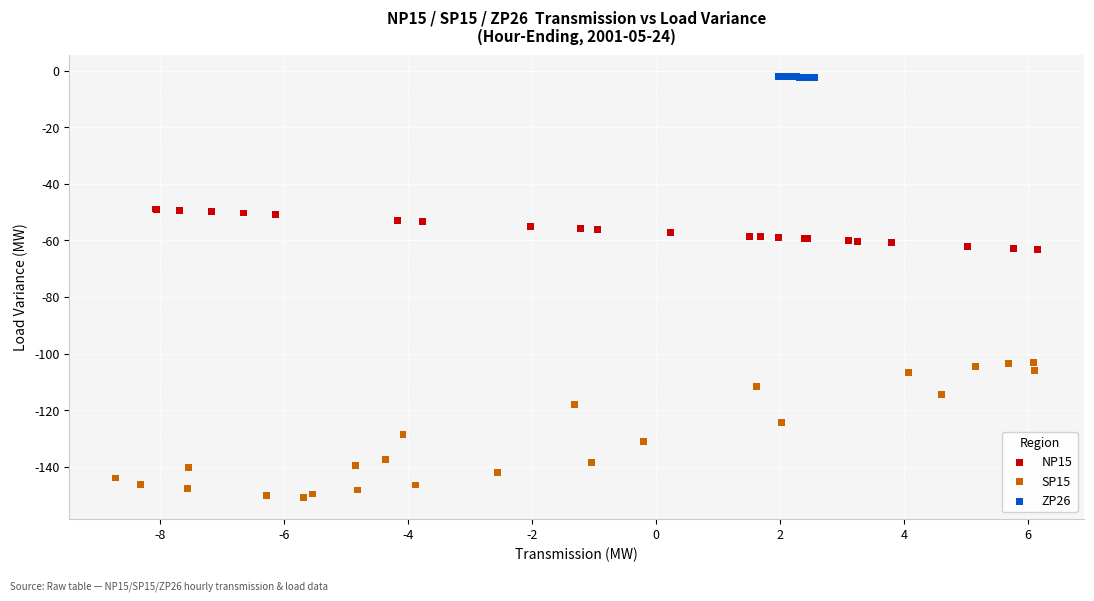

Which series reaches the maximum Y coordinate?

ZP26